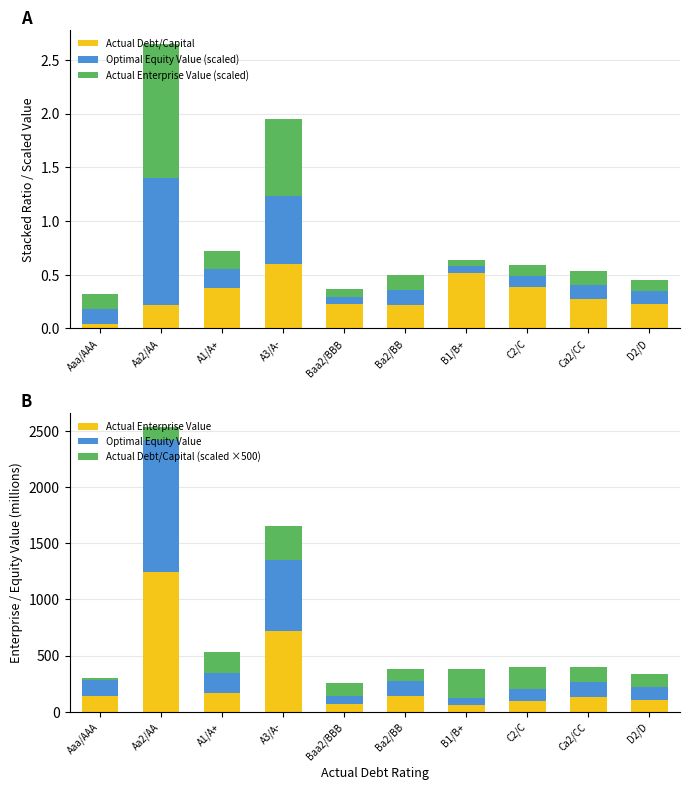

Which series has the largest total across all categories?

Actual Enterprise Value